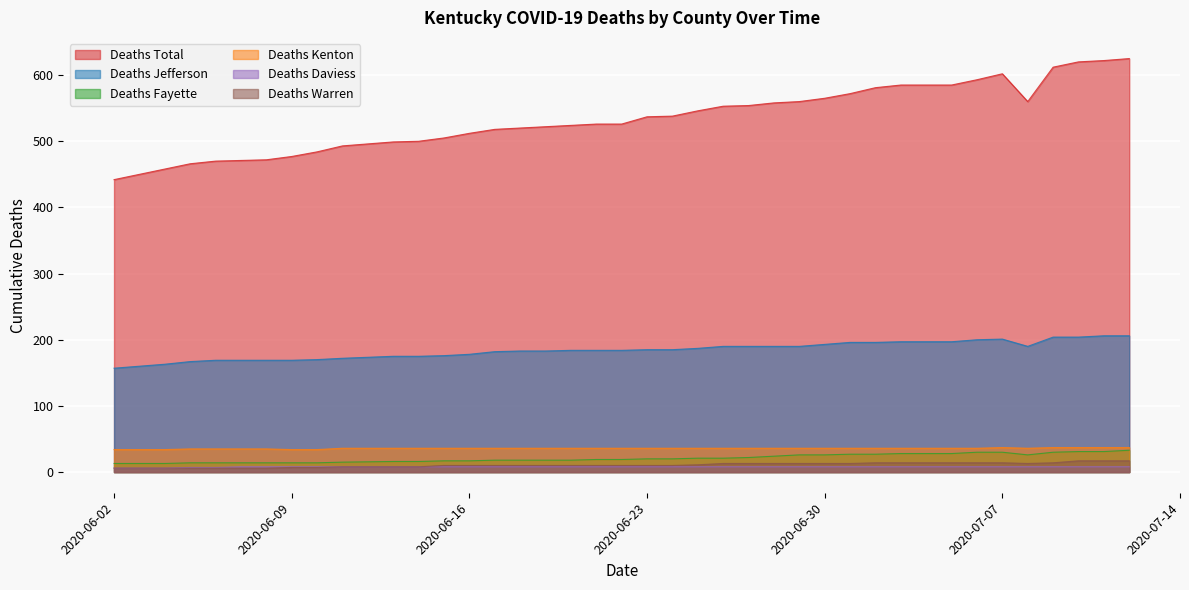

How many lines are shown in the chart?

6